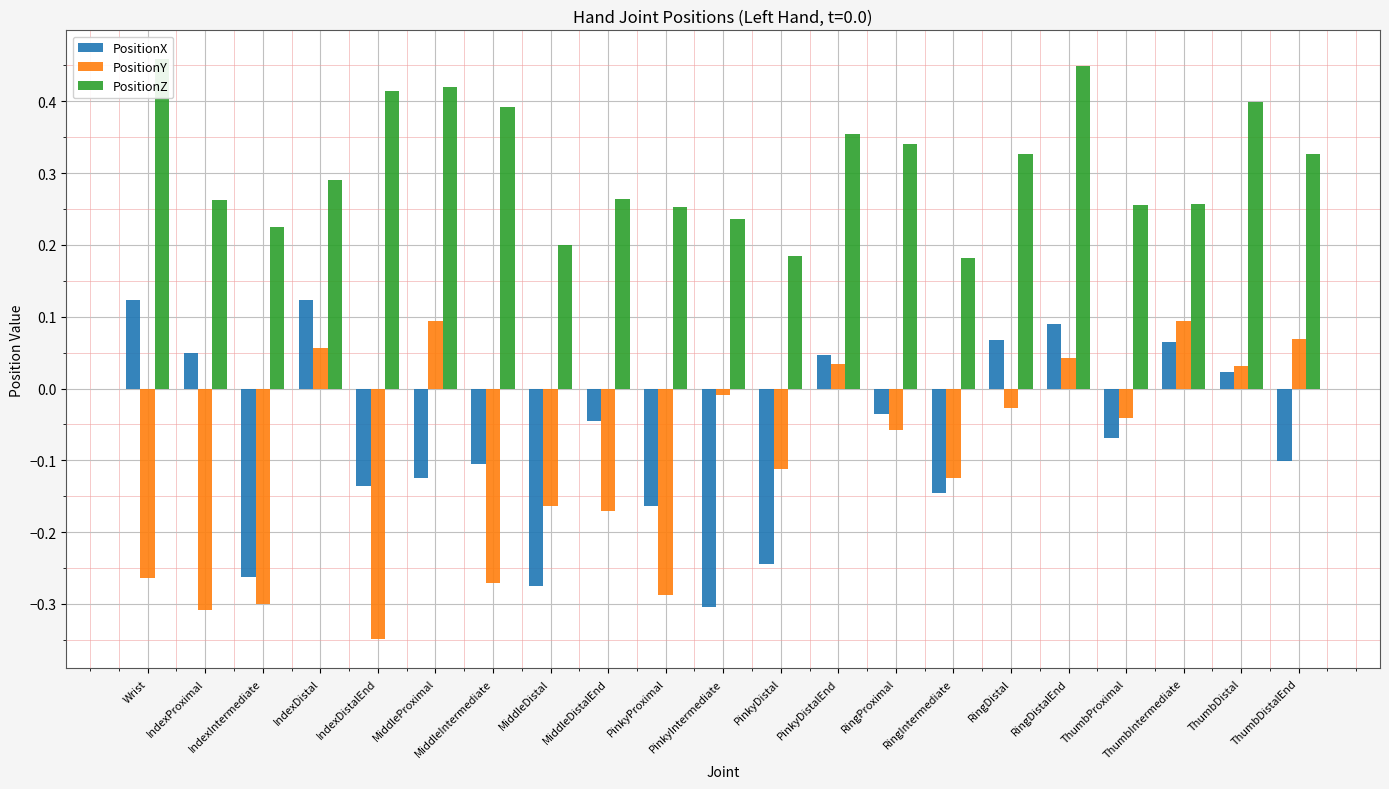

Which series has the largest total across all categories?

PositionZ